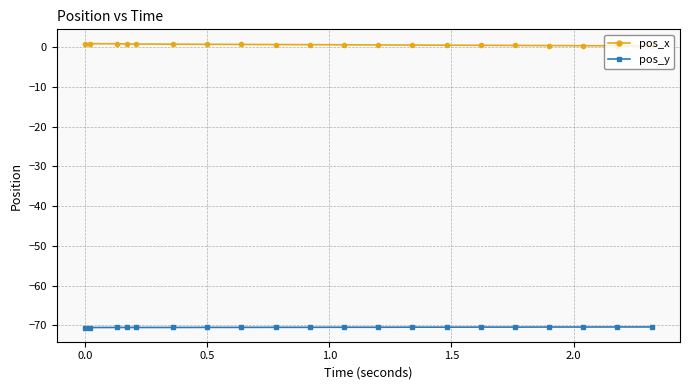

What is the lowest value of the pos_y series?

-70.5